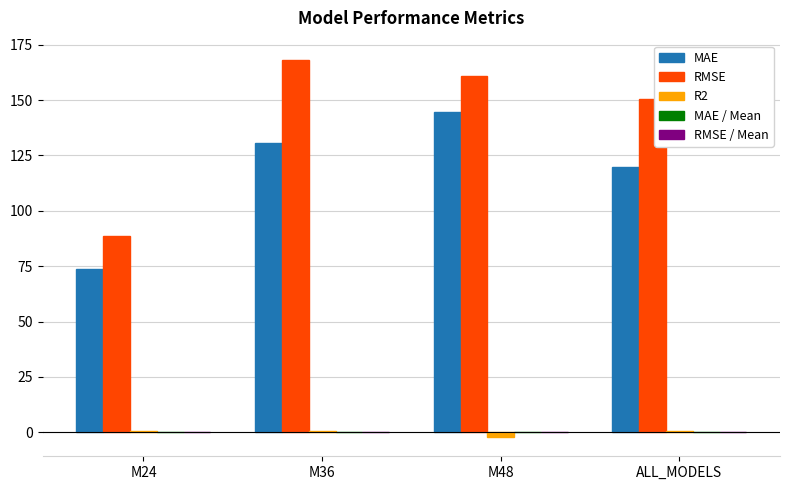

Does the chart contain stacked bars?

No